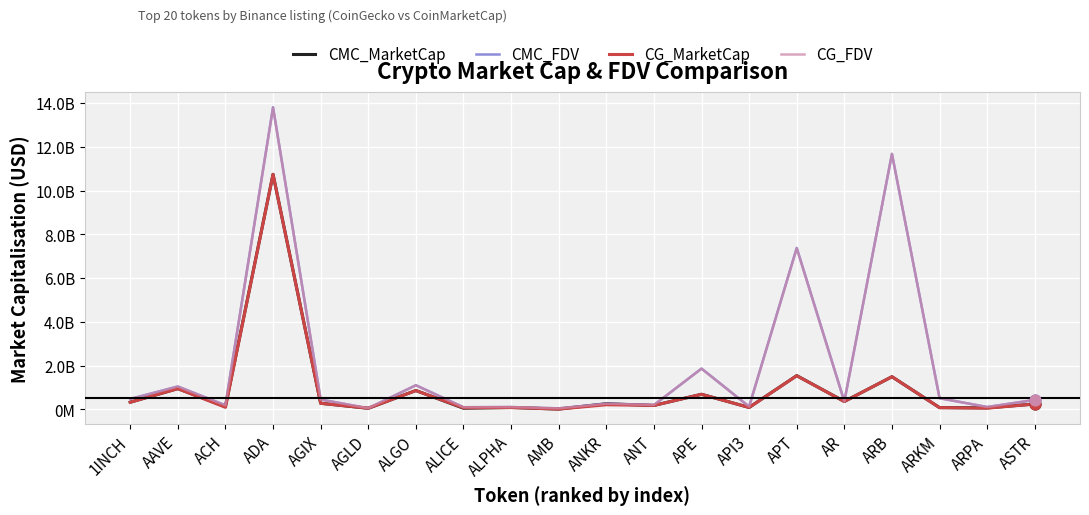

At how many categories does at least one series exceed 4151430872?

3